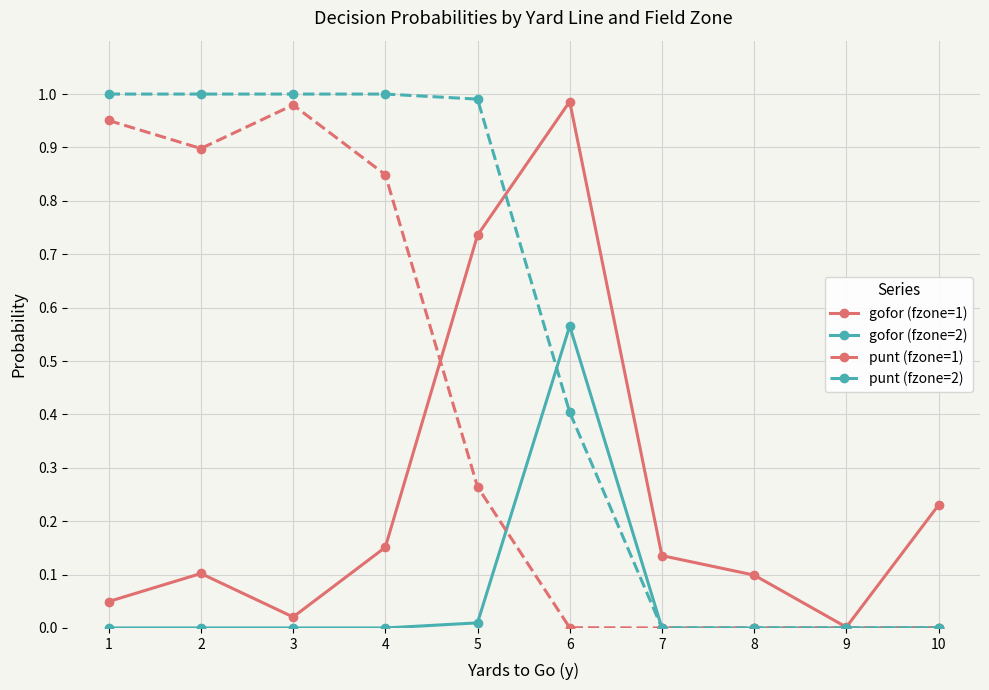

Which series has the largest total across all categories?

punt (fzone=2)